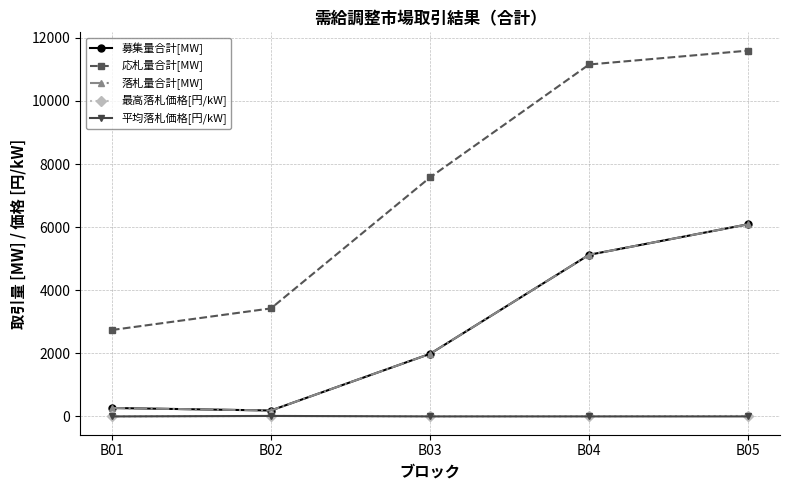

What is the value of the 応札量合計[MW] point at the 1st from the left?

2739.1